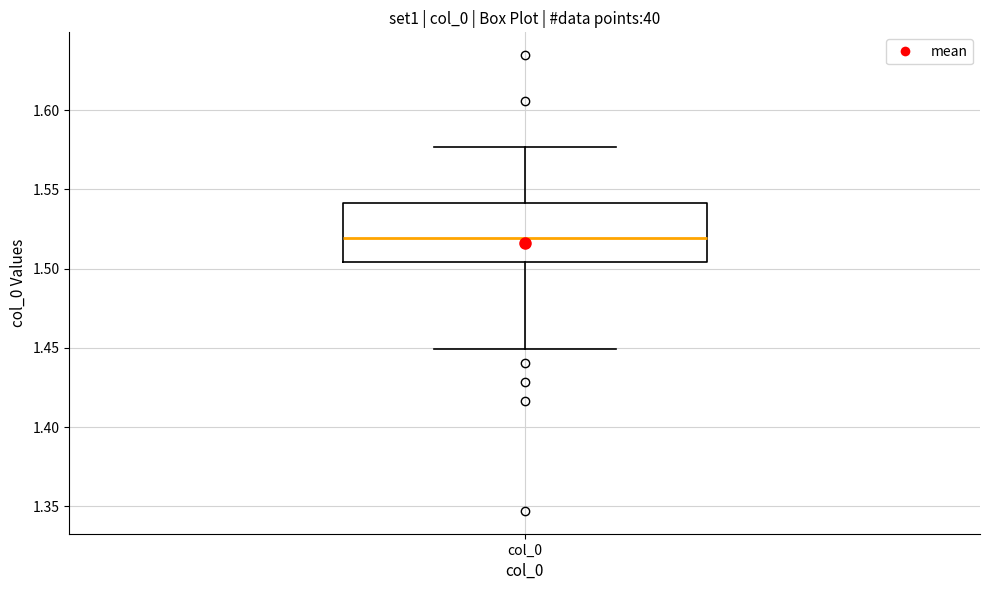

Read this box plot against the y-axis: the position of the median line, the range covered by the box, and the ends of both whiskers. The values are not printed on the chart, so give them approximately, as read against the axis.

median 1.520, box 1.505 to 1.540, whiskers 1.450 to 1.575